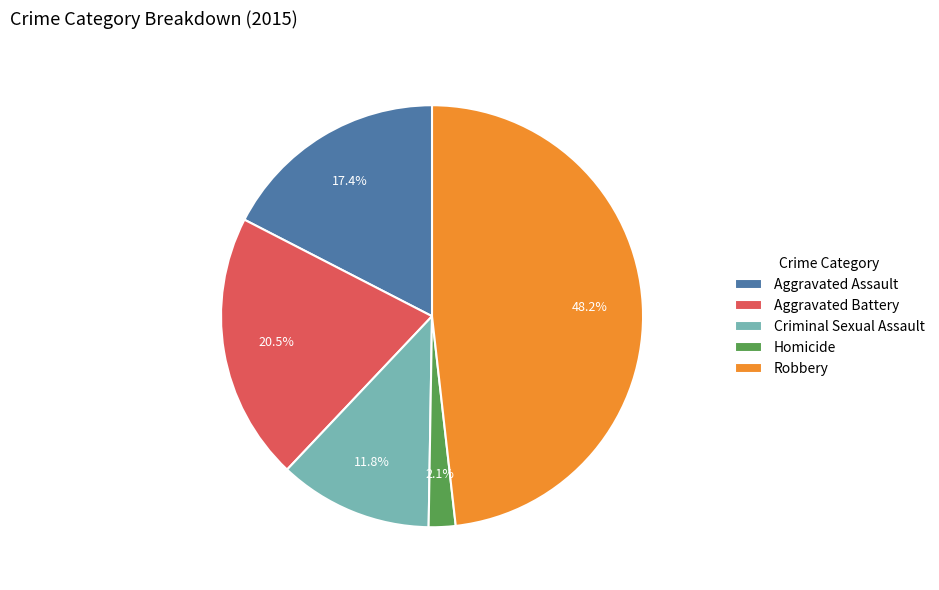

Does any single category account for the majority?

No